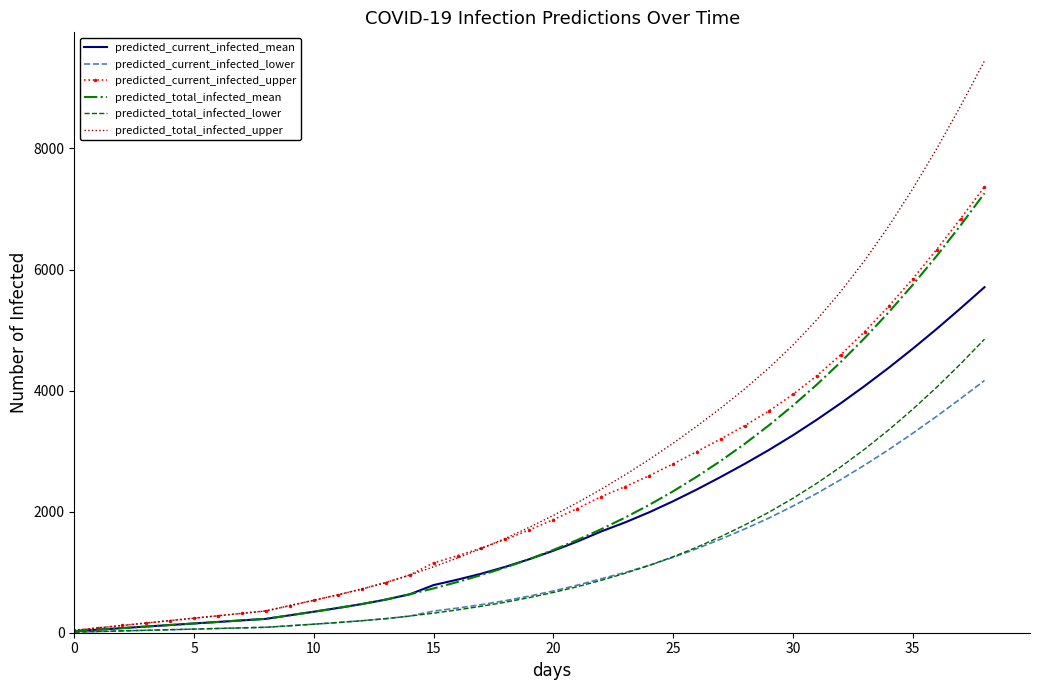

List the series in order of their peak value, lowest first.

predicted_current_infected_lower, predicted_total_infected_lower, predicted_current_infected_mean, predicted_total_infected_mean, predicted_current_infected_upper, predicted_total_infected_upper